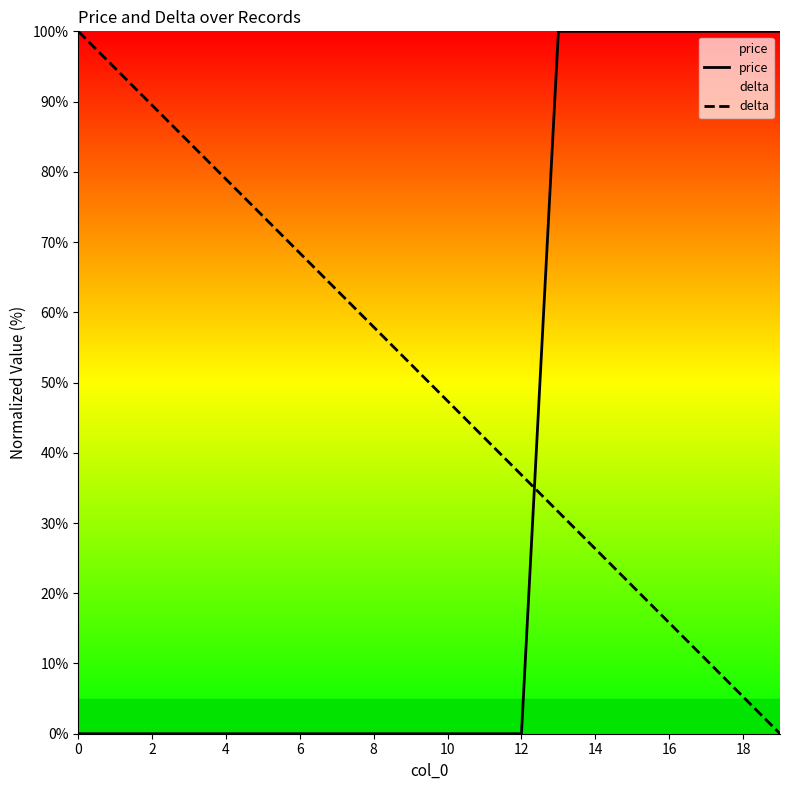

Is the value of delta at 12 greater than the value of price at 13?

No